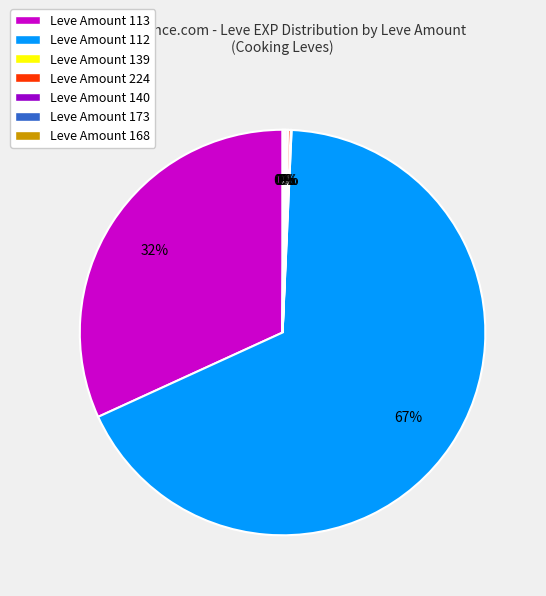

Is there any slice that represents more than half of the pie?

Yes